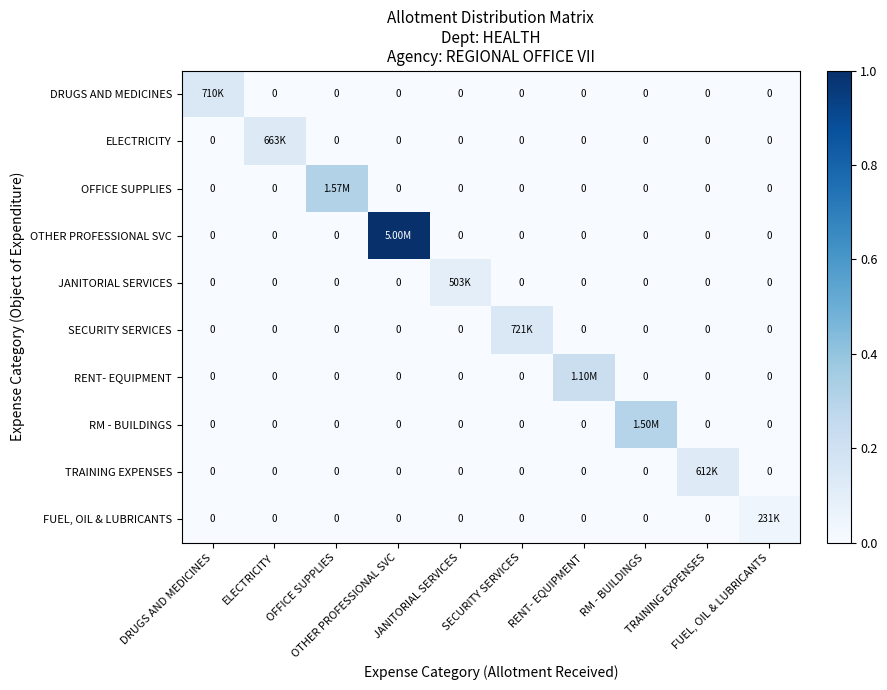

Between DRUGS AND MEDICINES and RM - BUILDINGS, which series saw the biggest shift?

RM - BUILDINGS